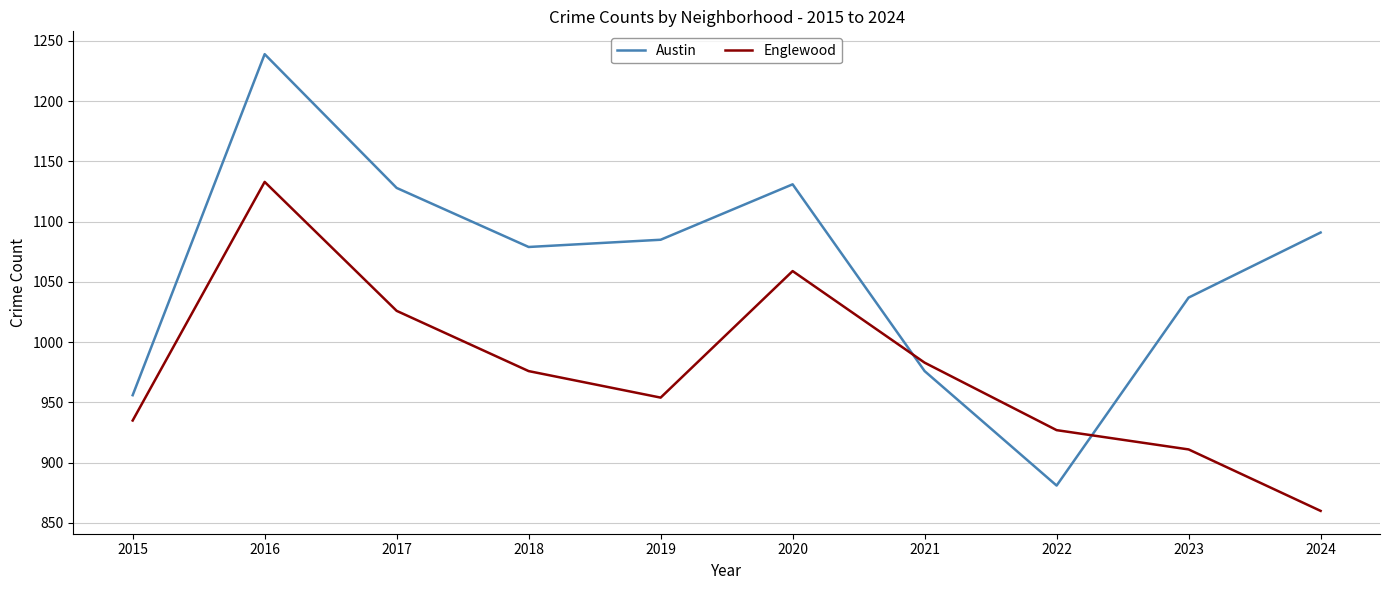

How many series are shown in this chart?

2